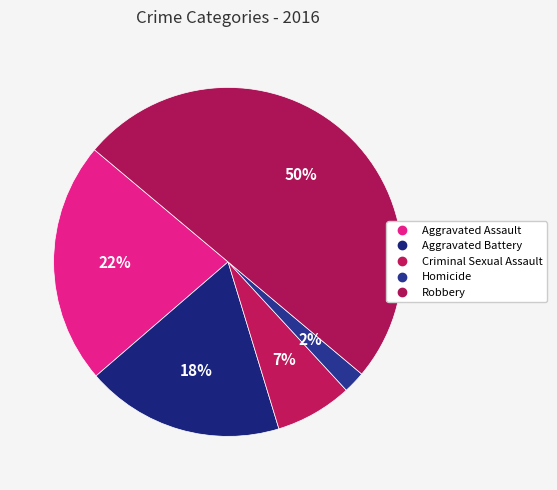

Count the number of slices in the pie.

5